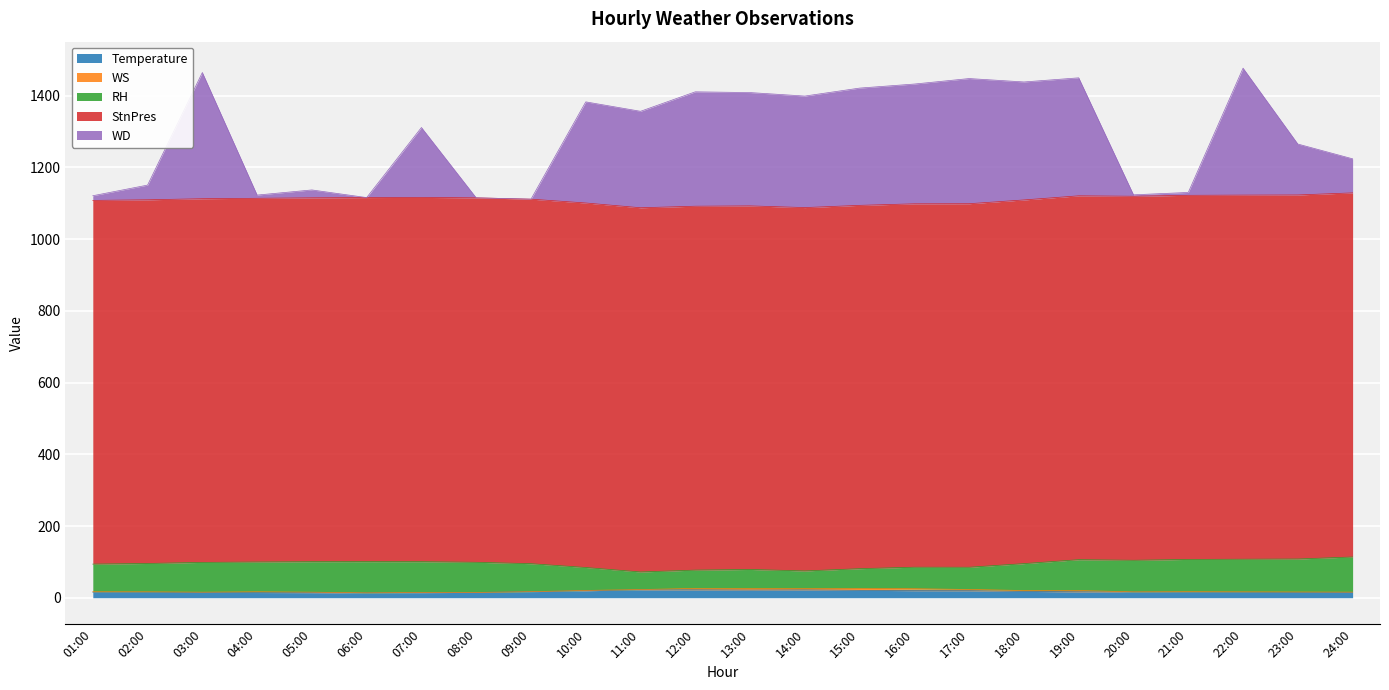

How many lines are shown in the chart?

5